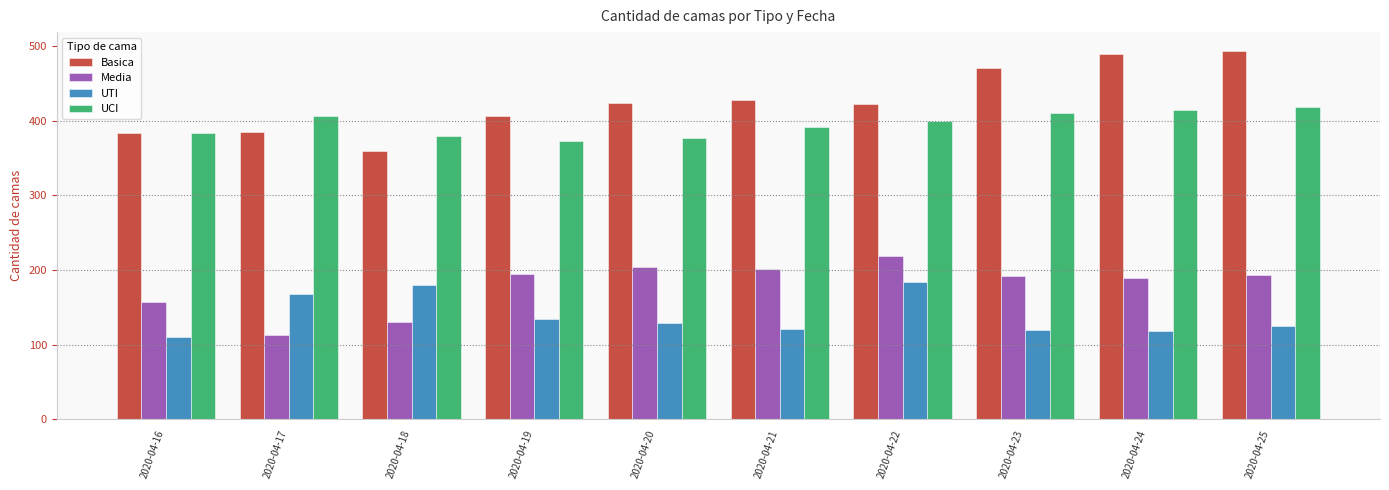

The Media series shows 157 at 2020-04-16. True or false?

True